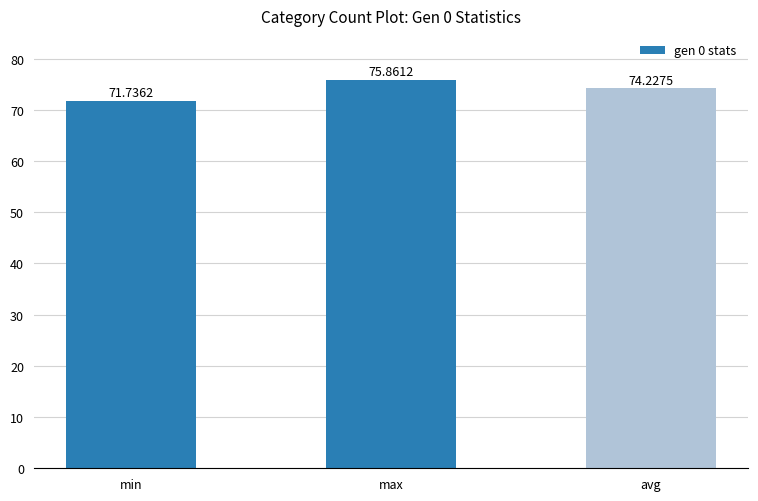

Are the bars grouped side by side (vs. stacked)?

No